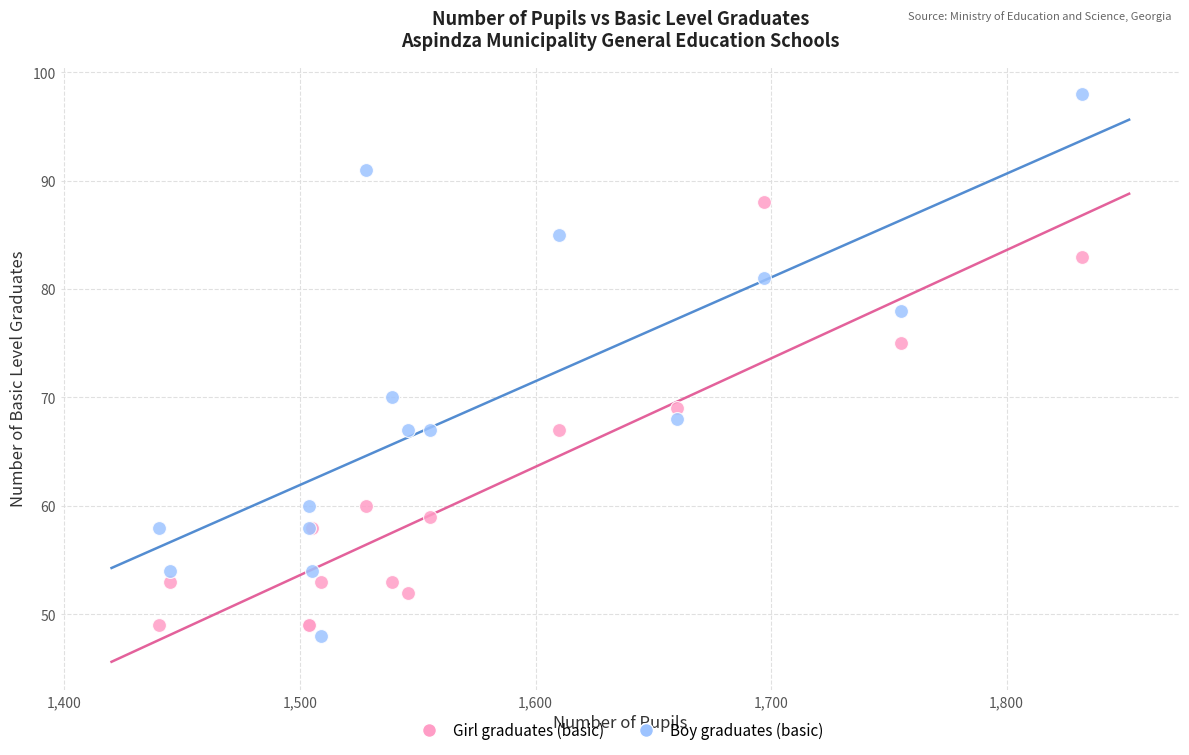

In the Boy graduates (basic) series, what Y value is closest to 73?

70